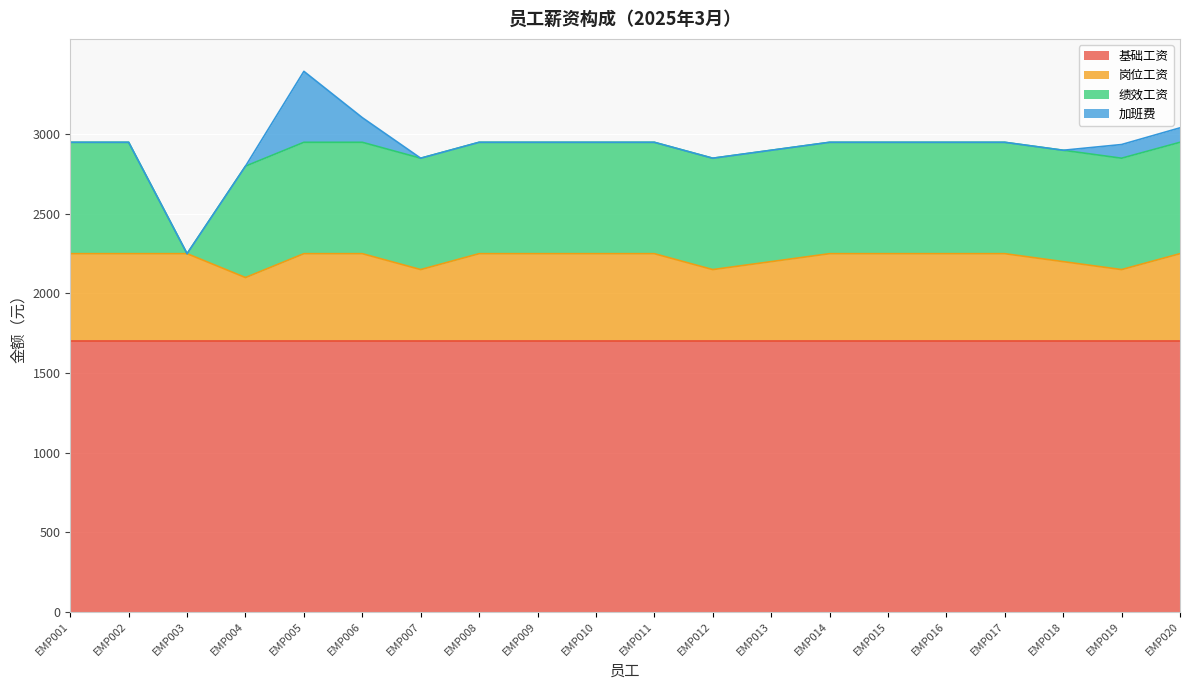

What is the maximum value shown in the chart?

1700